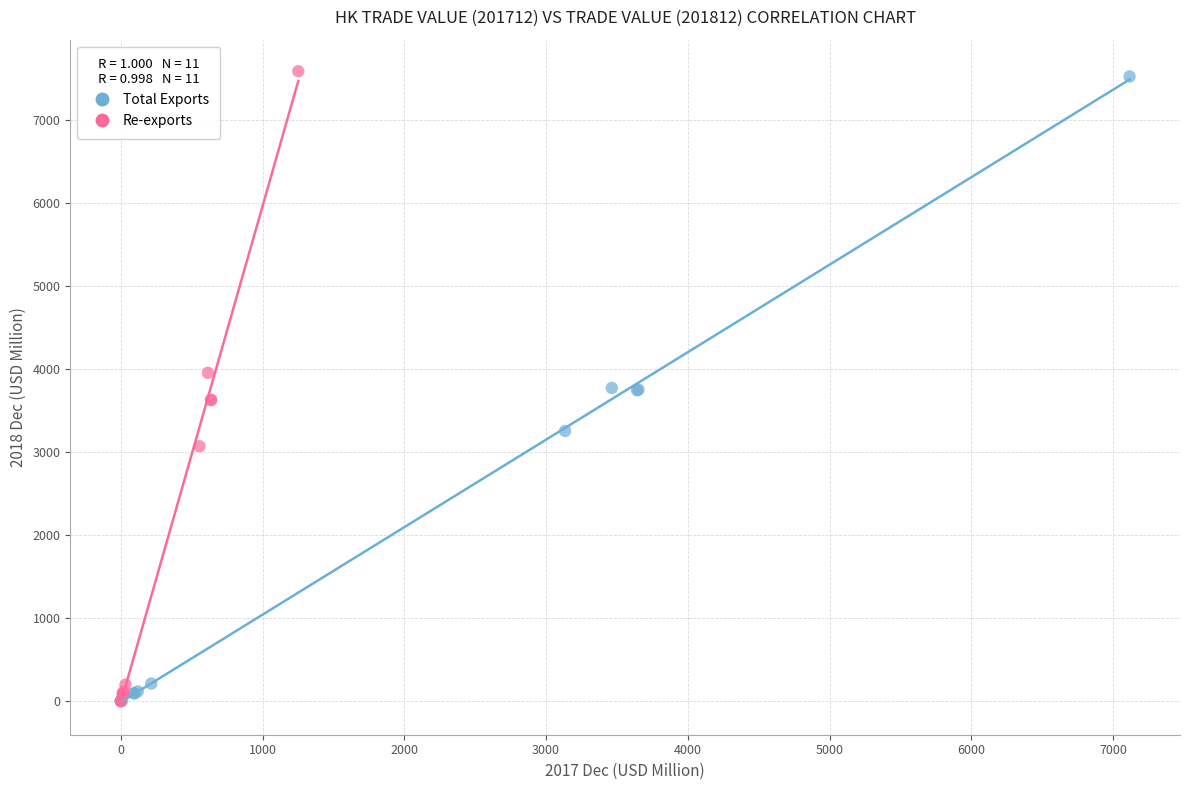

Which series has the widest spread of Y values?

Re-exports